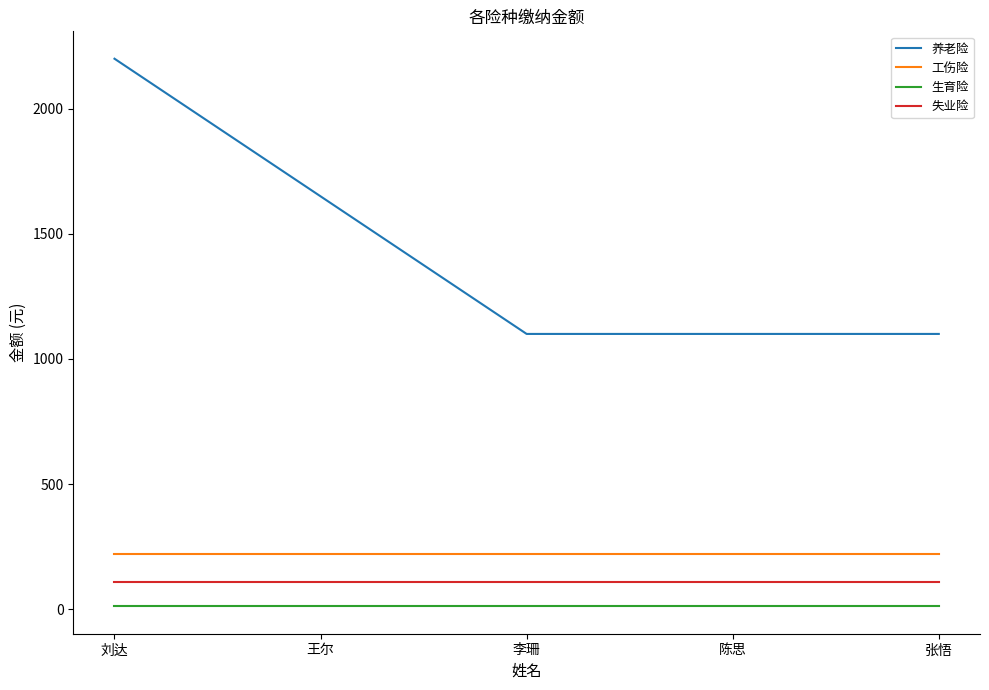

The 养老险 series shows 1100.1 at 陈思. True or false?

True